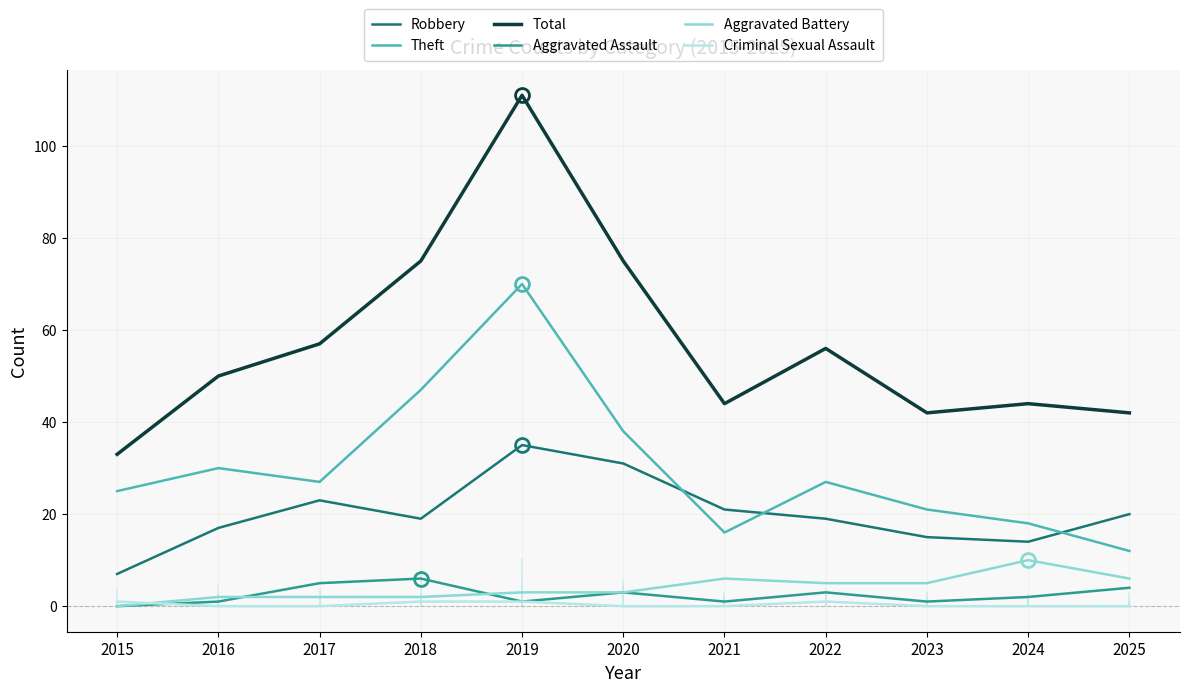

At which label is Theft closest to 41?

2020